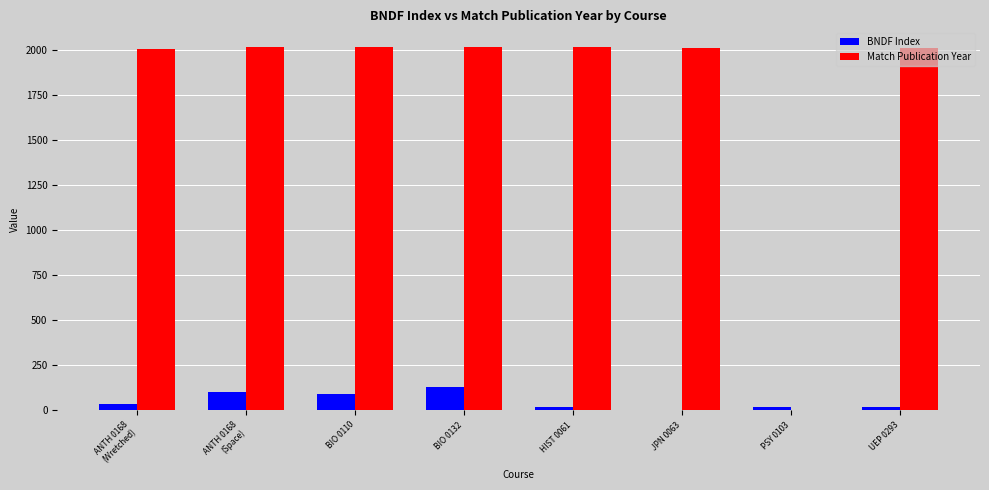

What is the sum of the BNDF Index values at BIO 0110 and ANTH 0168
(Space)?

197